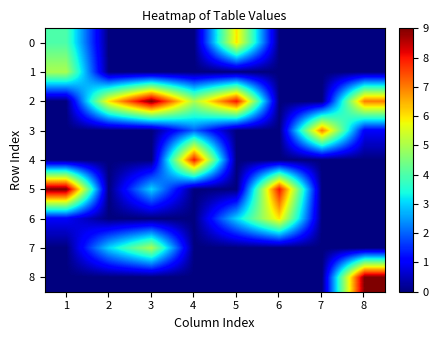

Reading left to right, list all the values displayed in this chart.

0: 1=4	2=0	3=0	4=0	5=6	6=0	7=0	8=0
1: 1=5	2=0	3=0	4=0	5=0	6=0	7=0	8=0
2: 1=0	2=6	3=9	4=5	5=8	6=0	7=0	8=7
3: 1=0	2=0	3=0	4=2	5=0	6=0	7=7	8=1
4: 1=0	2=0	3=0	4=8	5=0	6=0	7=0	8=0
5: 1=9	2=0	3=3	4=0	5=0	6=8	7=0	8=0
6: 1=1	2=0	3=0	4=0	5=3	6=6	7=0	8=0
7: 1=0	2=3	3=5	4=0	5=0	6=0	7=0	8=0
8: 1=0	2=0	3=0	4=0	5=0	6=0	7=0	8=9